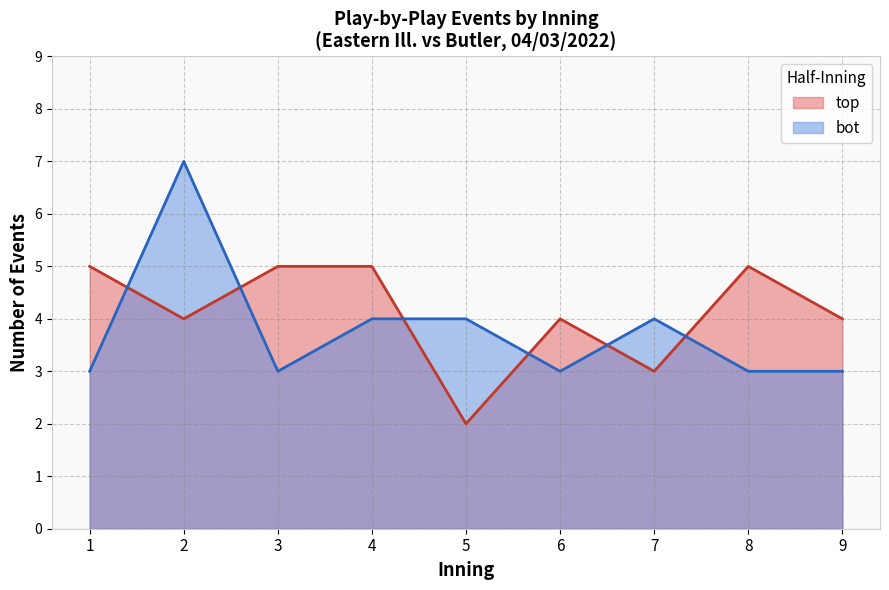

What is the difference between the maximum and minimum values in the bot series?

4